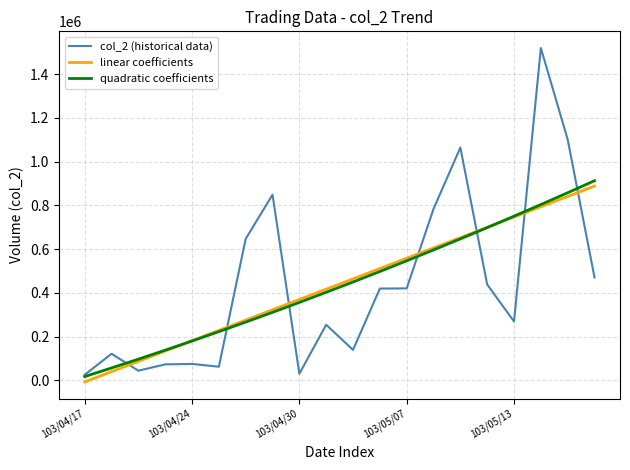

What is the maximum value for col_2 (historical data)?

1519090.0